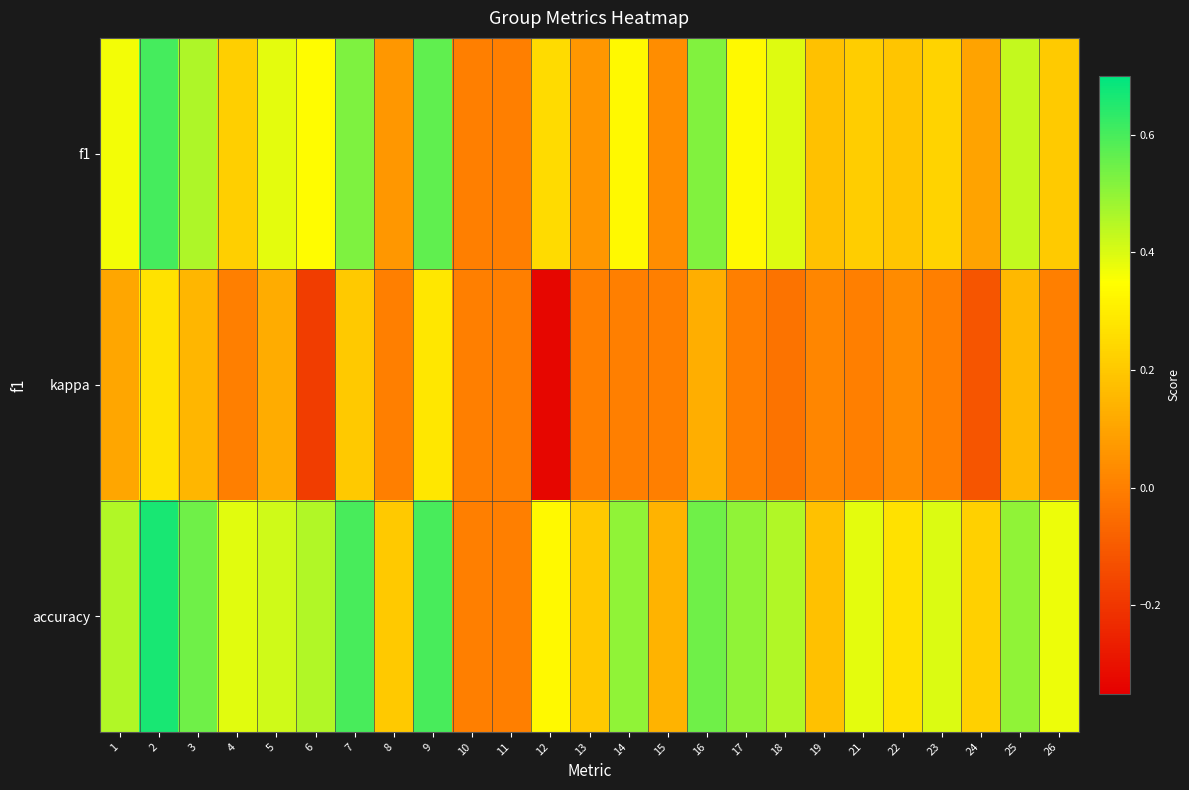

Reading left to right, transcribe all the data shown in this chart.

f1: 1=0.4	2=0.6	3=0.5	4=0.2	5=0.4	6=0.3	7=0.5	8=0.1	9=0.6	10=0.0	11=0.0	12=0.2	13=0.1	14=0.3	15=0.0	16=0.5	17=0.3	18=0.4	19=0.2	21=0.2	22=0.2	23=0.2	24=0.1	25=0.4	26=0.2
kappa: 1=0.1	2=0.3	3=0.2	4=0.0	5=0.1	6=-0.2	7=0.2	8=0.0	9=0.3	10=0.0	11=0.0	12=-0.3	13=0.0	14=0.0	15=0.0	16=0.1	17=0.0	18=-0.0	19=0.0	21=0.0	22=0.0	23=0.0	24=-0.1	25=0.2	26=0.0
accuracy: 1=0.5	2=0.7	3=0.5	4=0.4	5=0.4	6=0.5	7=0.6	8=0.2	9=0.6	10=0.0	11=0.0	12=0.3	13=0.2	14=0.5	15=0.1	16=0.5	17=0.5	18=0.5	19=0.2	21=0.4	22=0.3	23=0.4	24=0.2	25=0.5	26=0.4